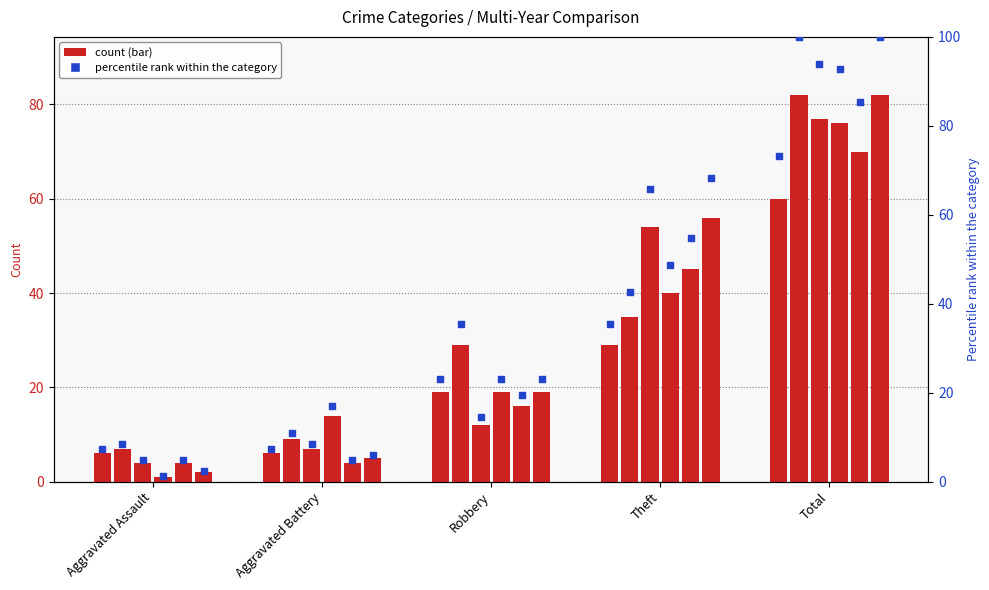

What is the total value across all series at Aggravated Battery?

54.9